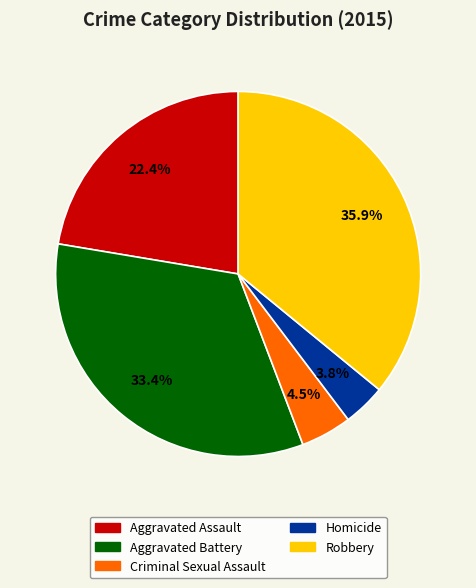

Count the number of slices in the pie.

5